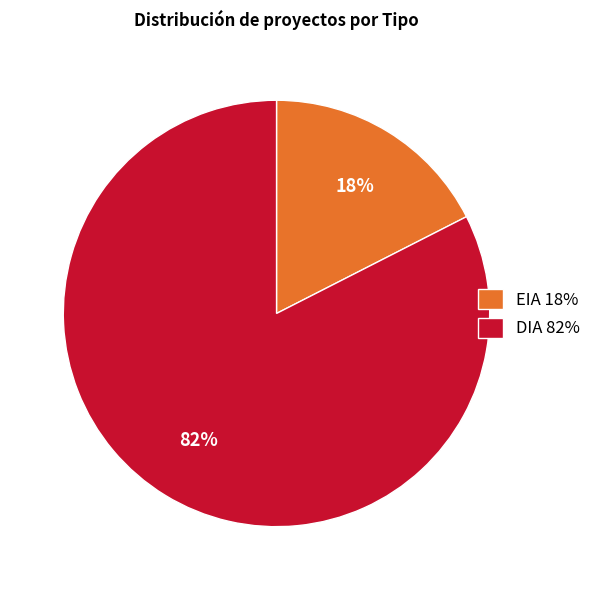

Rank the categories by value from lowest to highest.

EIA, DIA